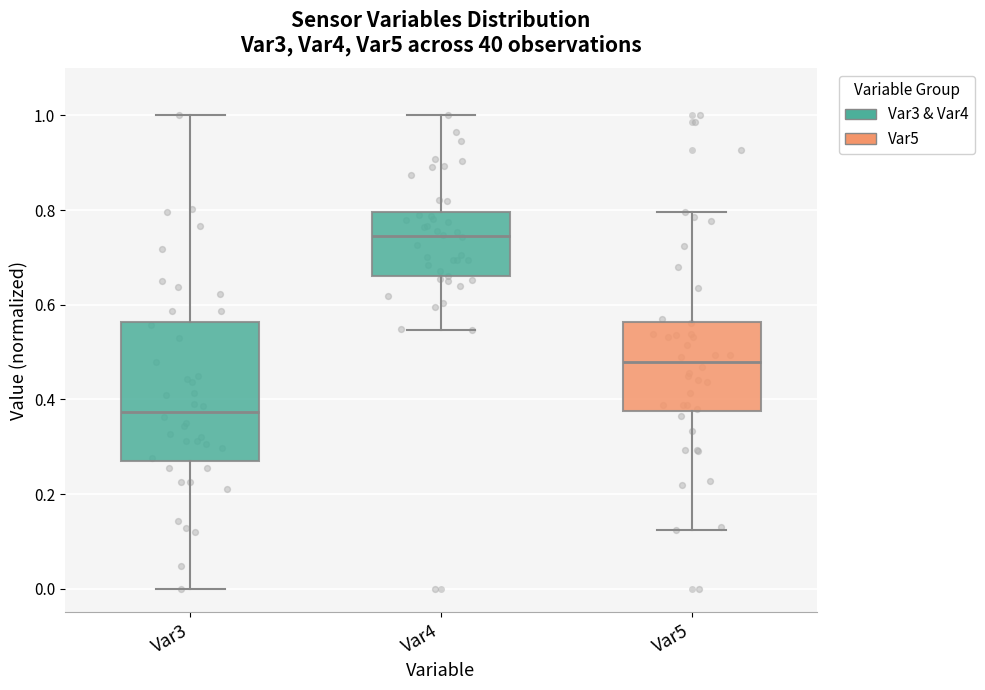

Where is the upper edge of the box for Var3 on the y-axis? The values are not printed on the chart, so give them approximately, as read against the axis.

0.56